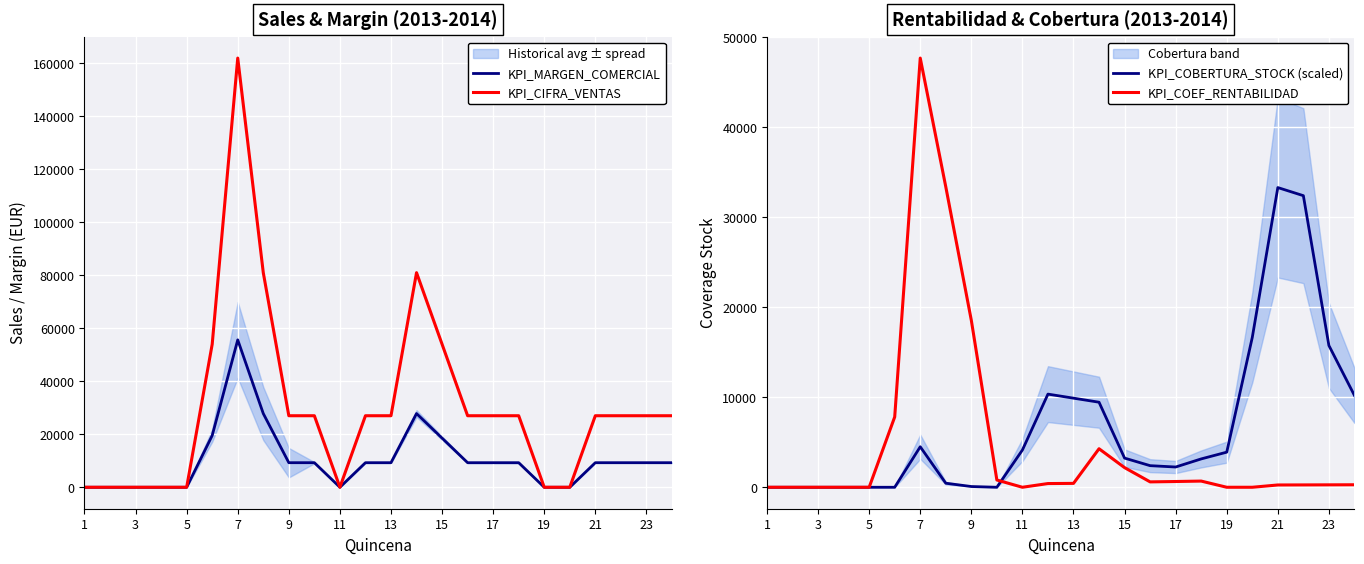

In KPI_COEF_RENTABILIDAD, how many points are lower than both neighbors (excluding endpoints)?

2